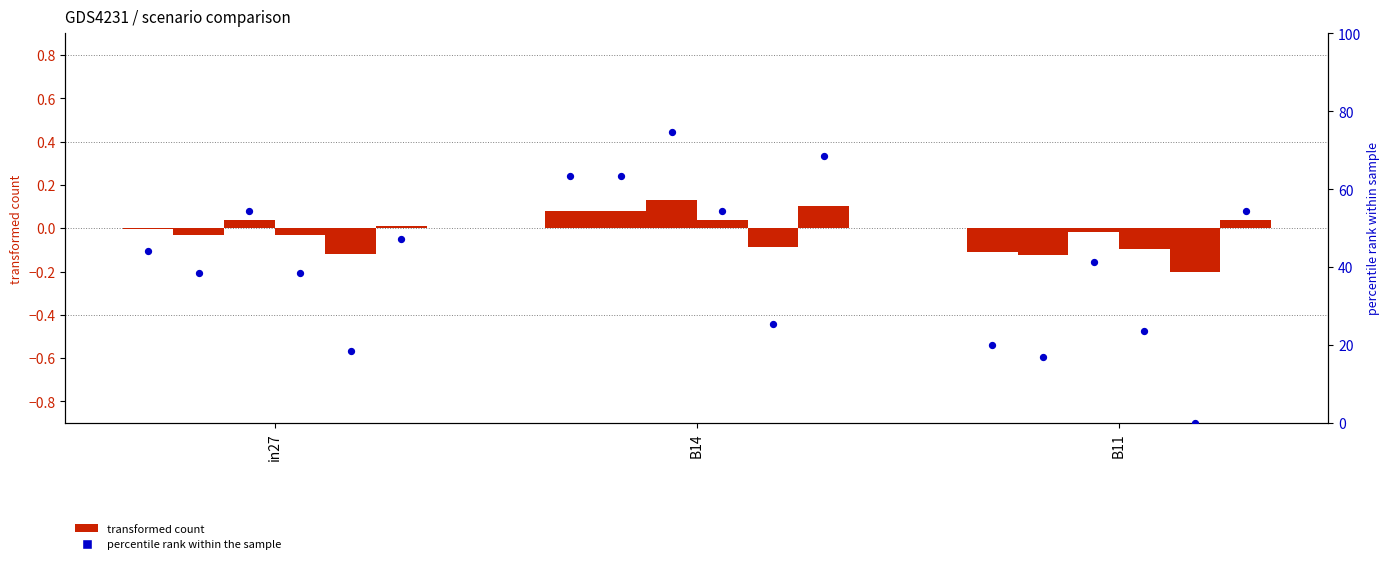

Which series has the widest spread of Y values?

percentile rank within the sample